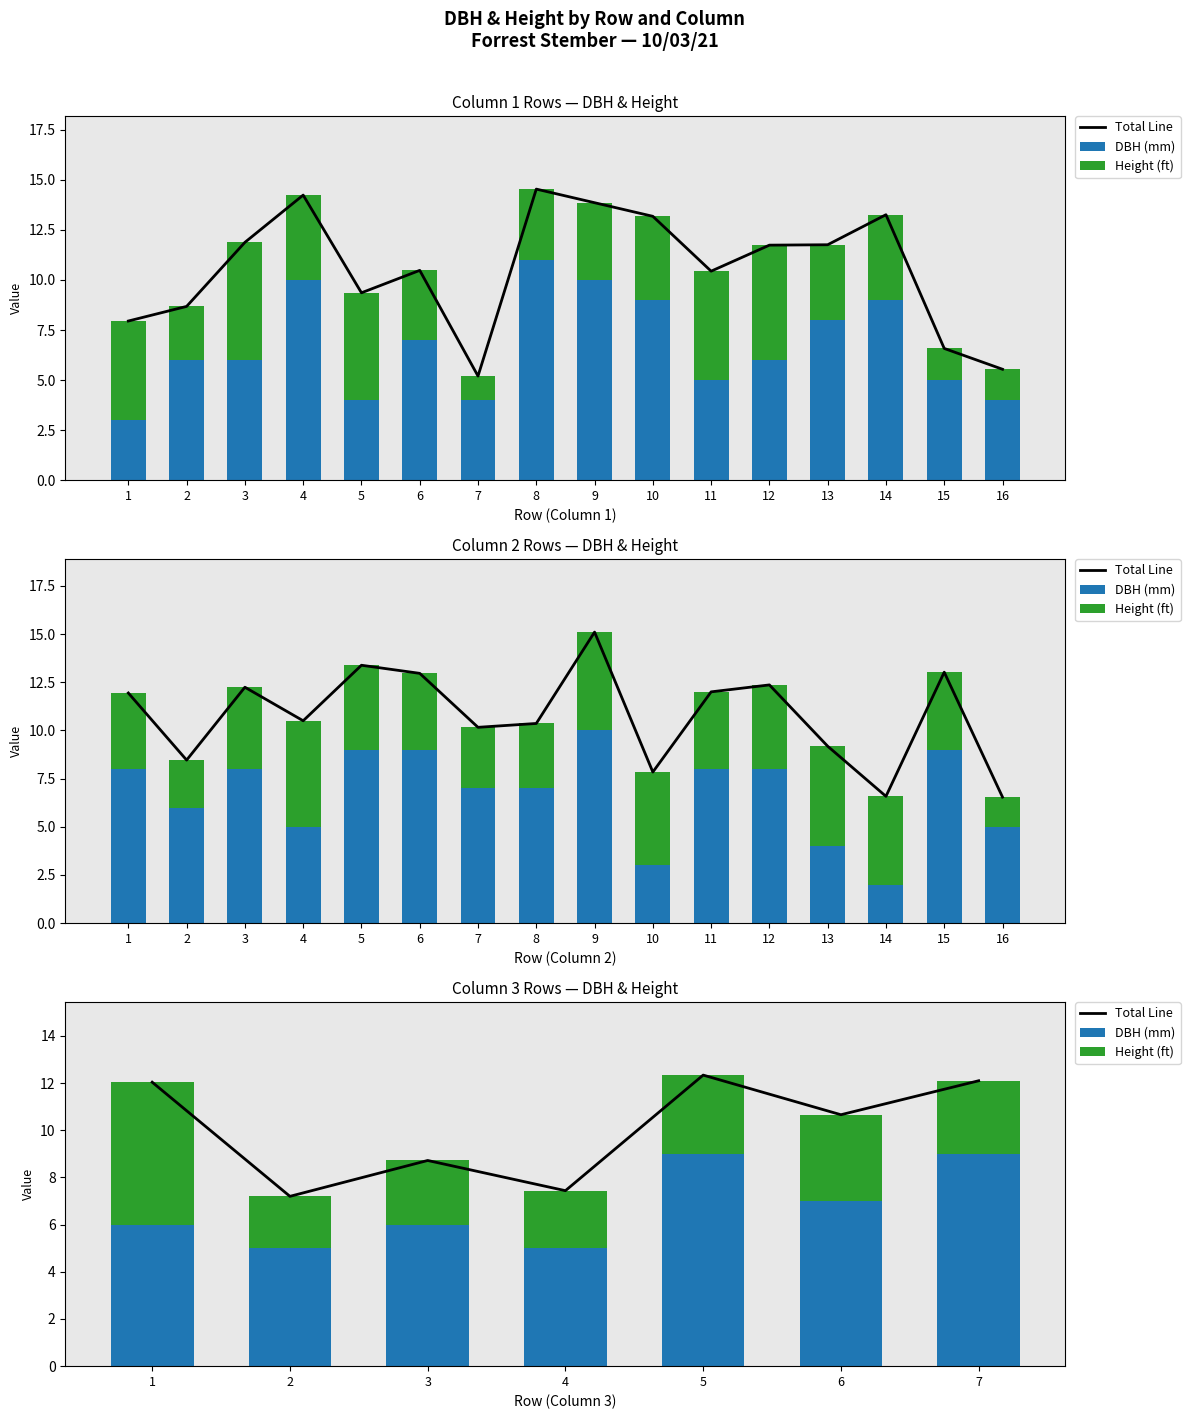

True or false: Total Line has a value of 4.2 at 2.

False